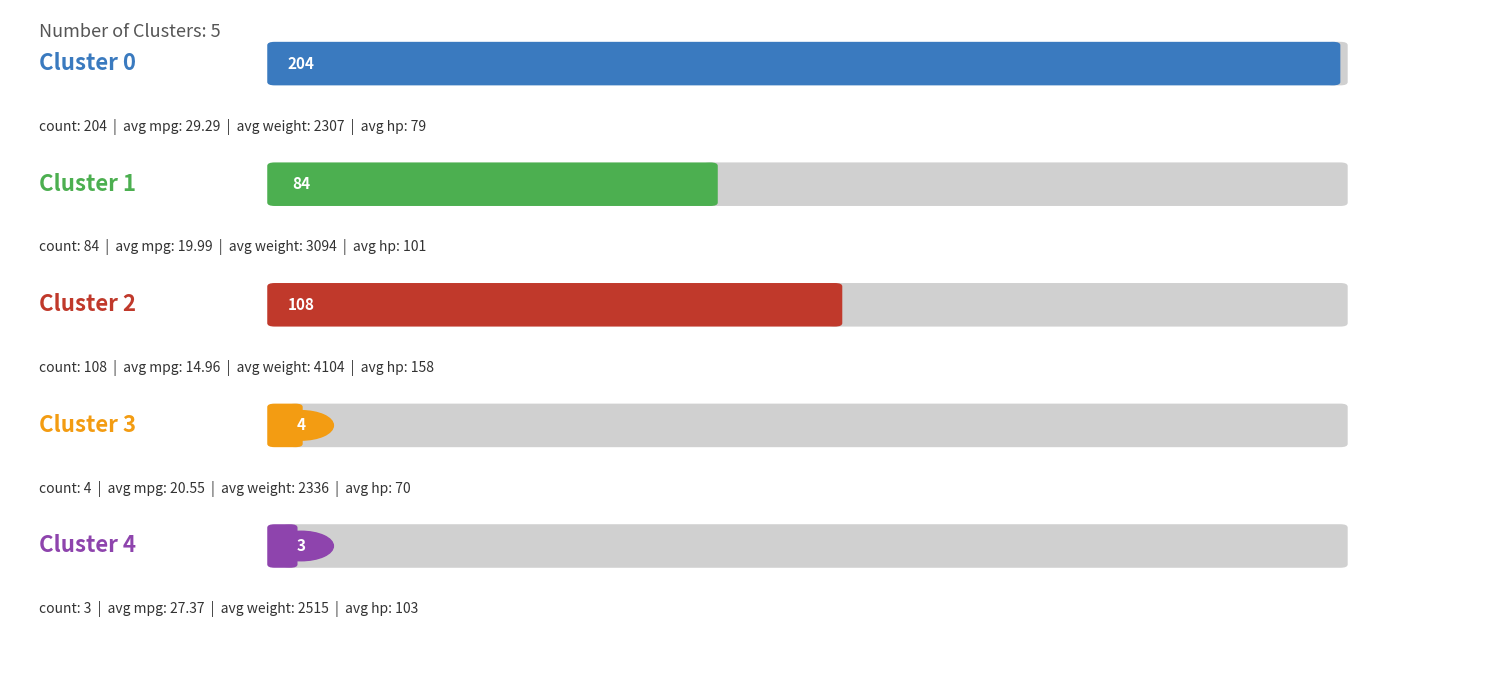

The value at 3 cylinders is 4. True or false?

True